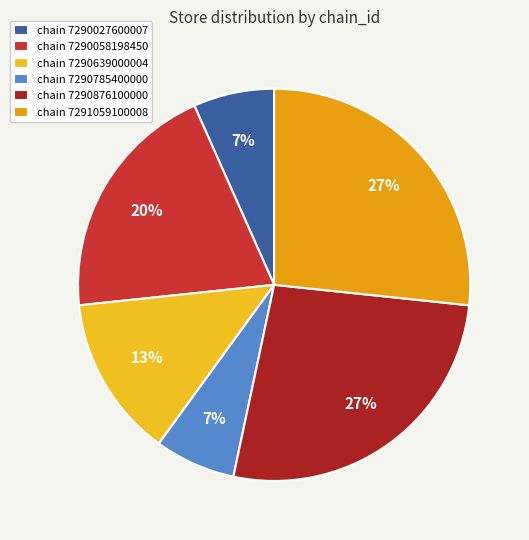

How many segments does this pie chart have?

6